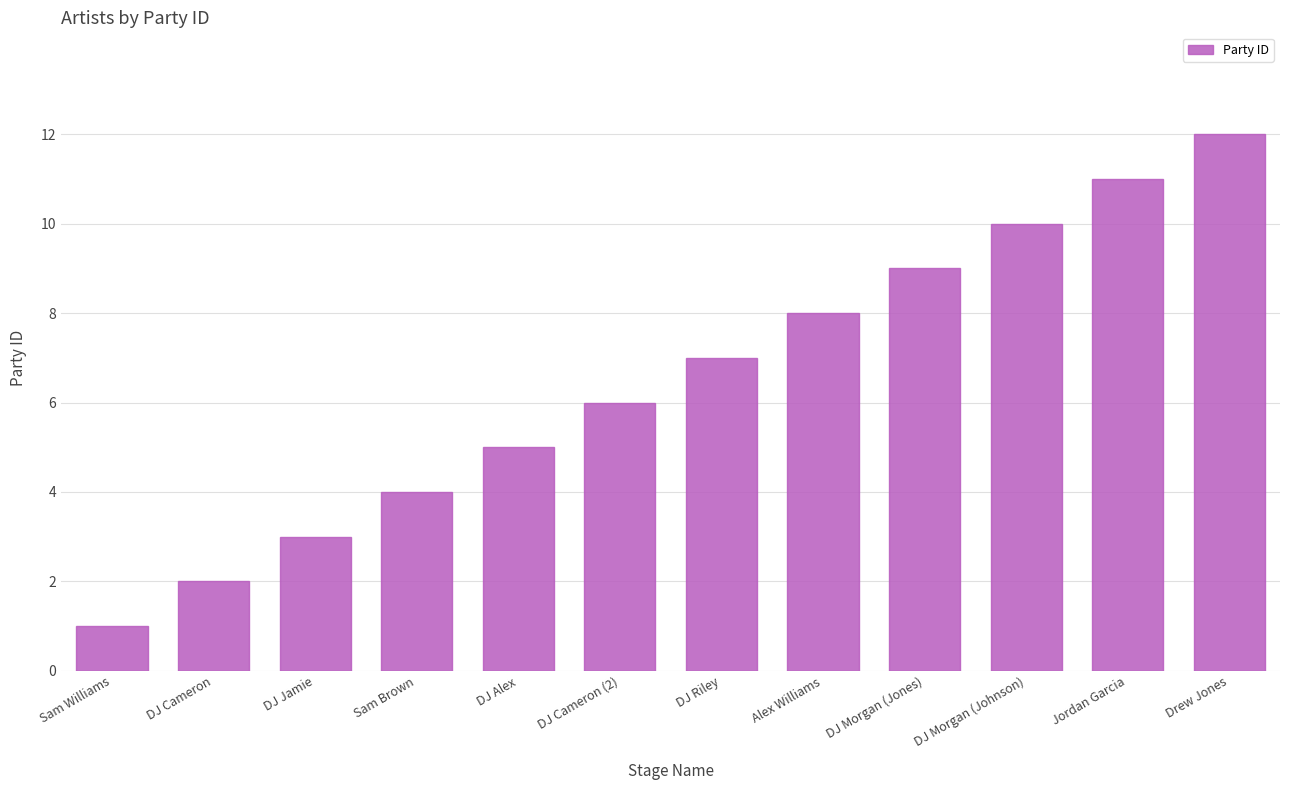

At which label is the value closest to 6?

DJ Cameron (2)